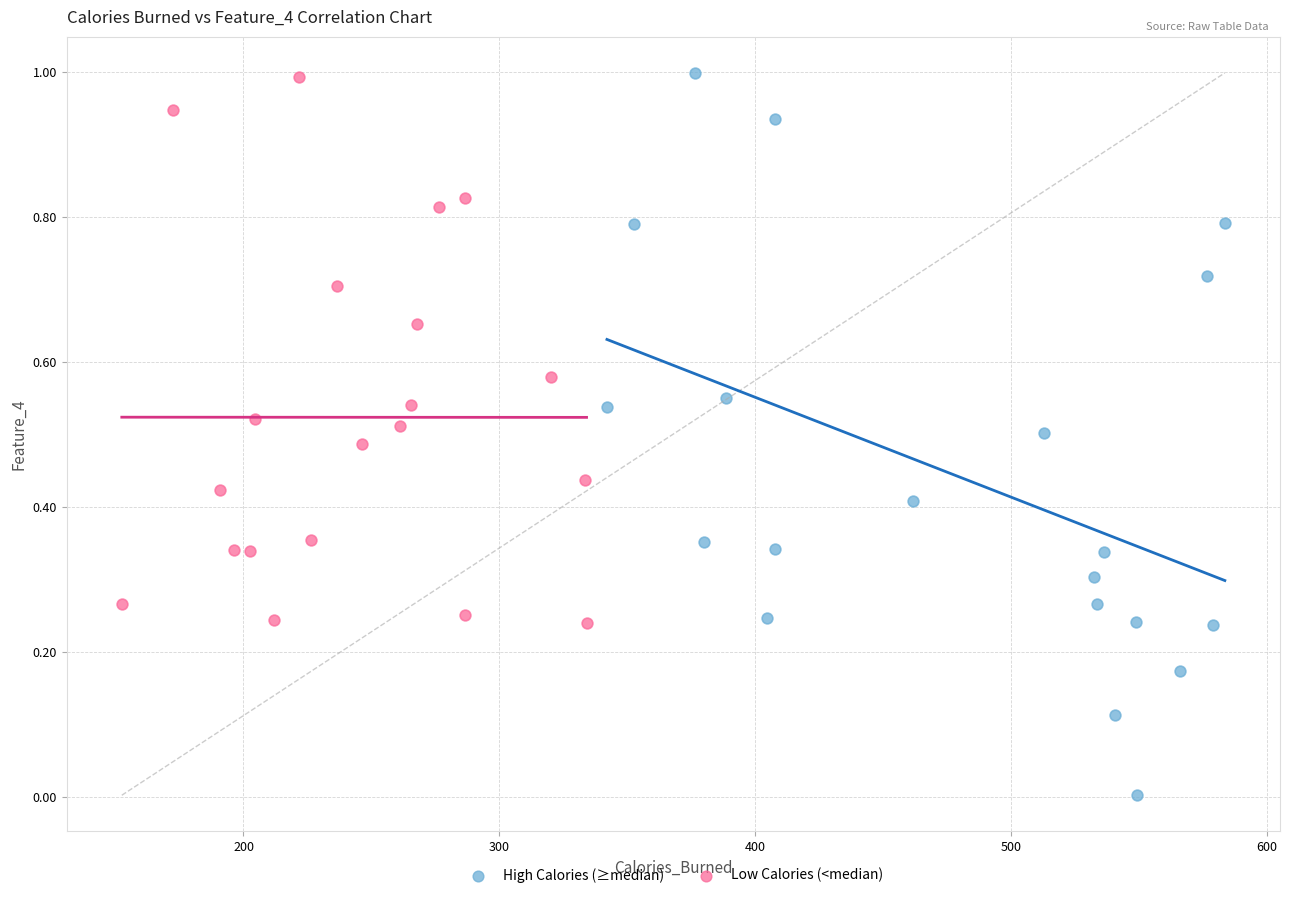

Which series contains the lowest Y value?

High Calories (≥median)